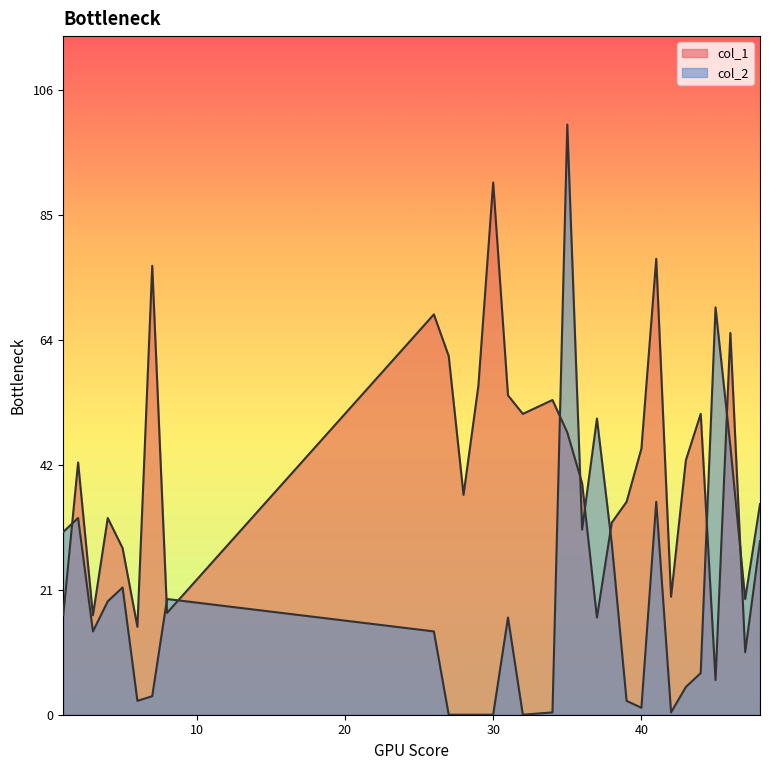

The value of col_1 at 45 is 0.1. True or false?

True